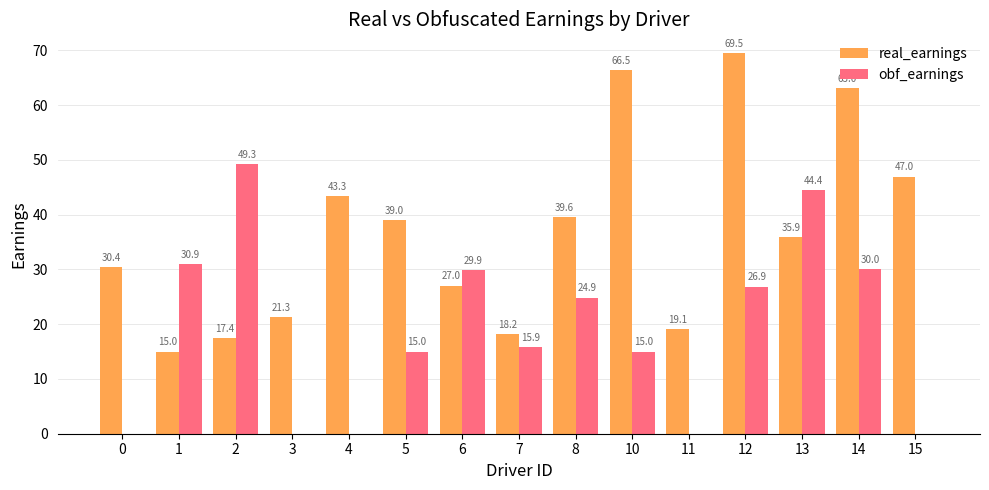

Between 6 and 14, which series saw the biggest shift?

real_earnings